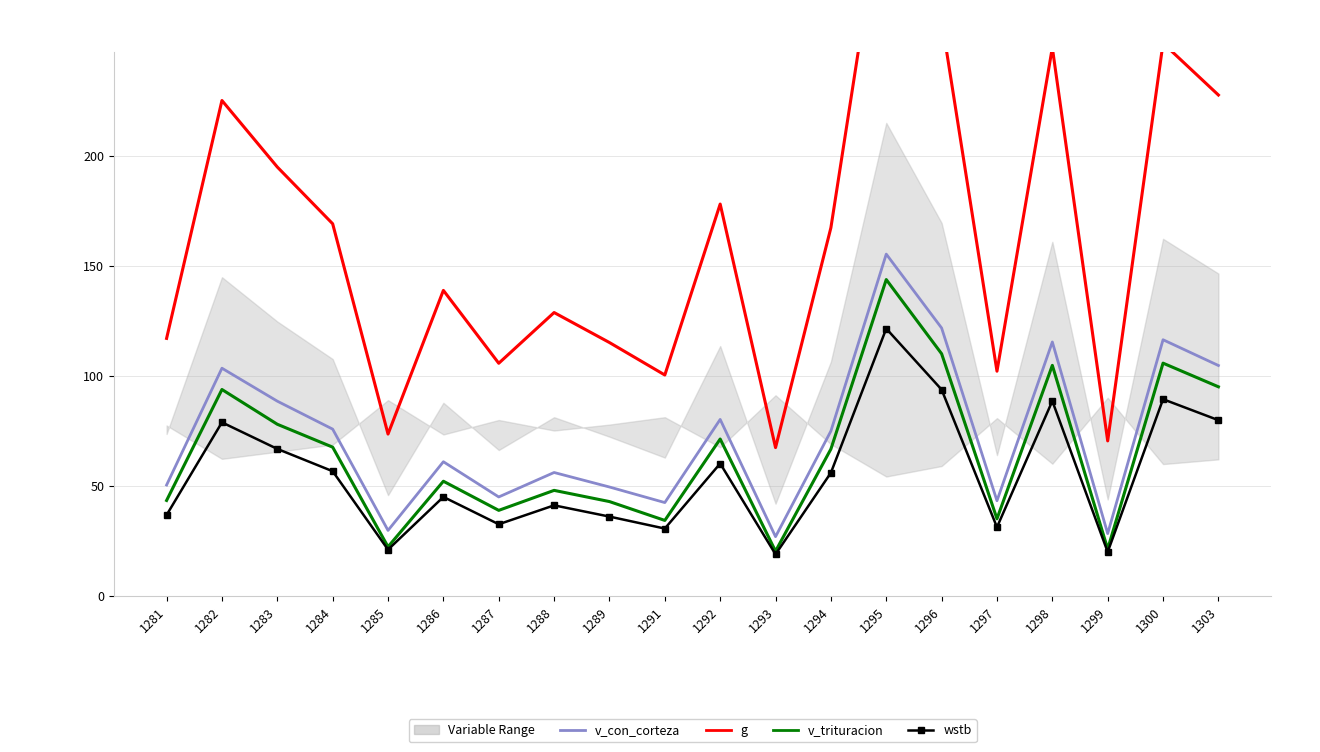

The value of g at 1294 is 55.2. True or false?

False